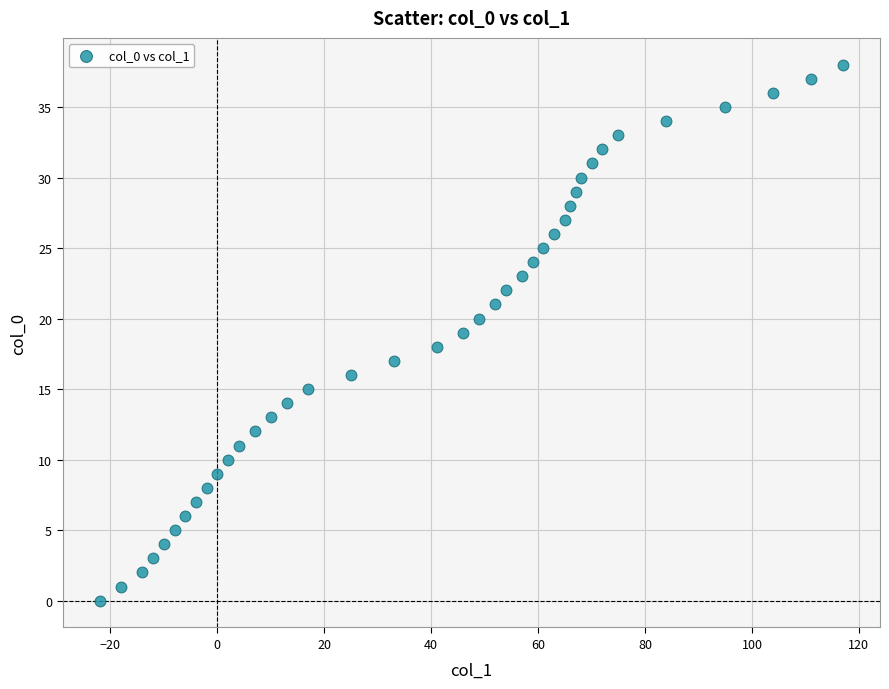

What is the range of X values (max minus min)?

139